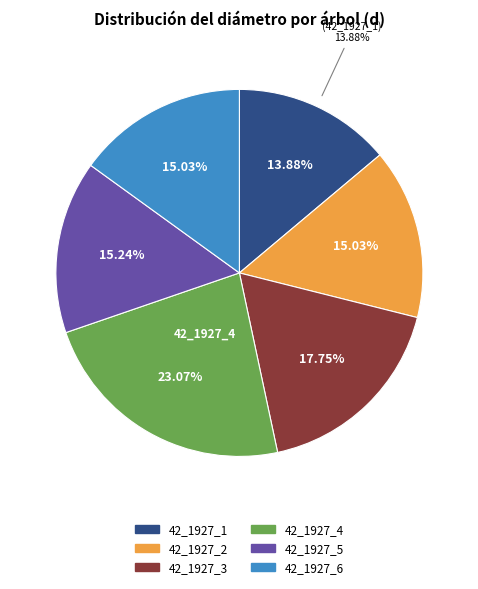

The 42_1927_3 slice represents 18% of the pie. True or false?

True